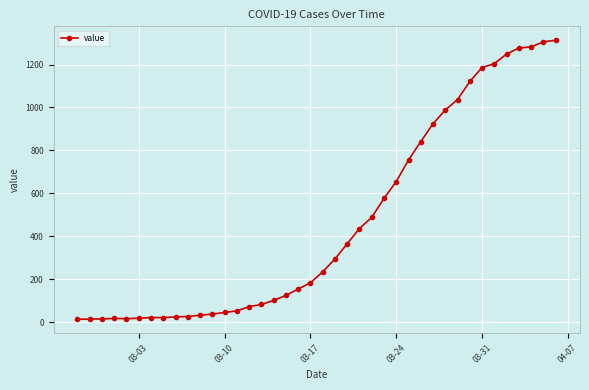

What is the average value?

465